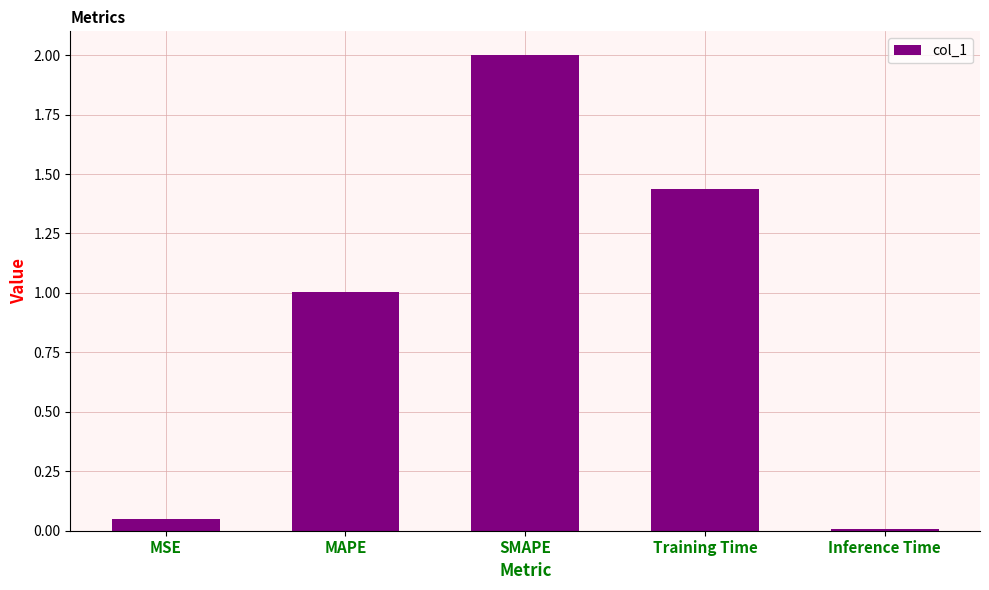

What is the label of the 4th bar from the right?

MAPE